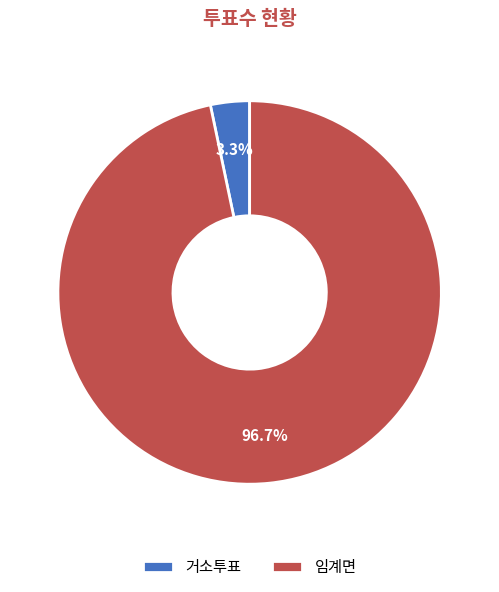

How much of the chart is everything except 임계면?

3.3%